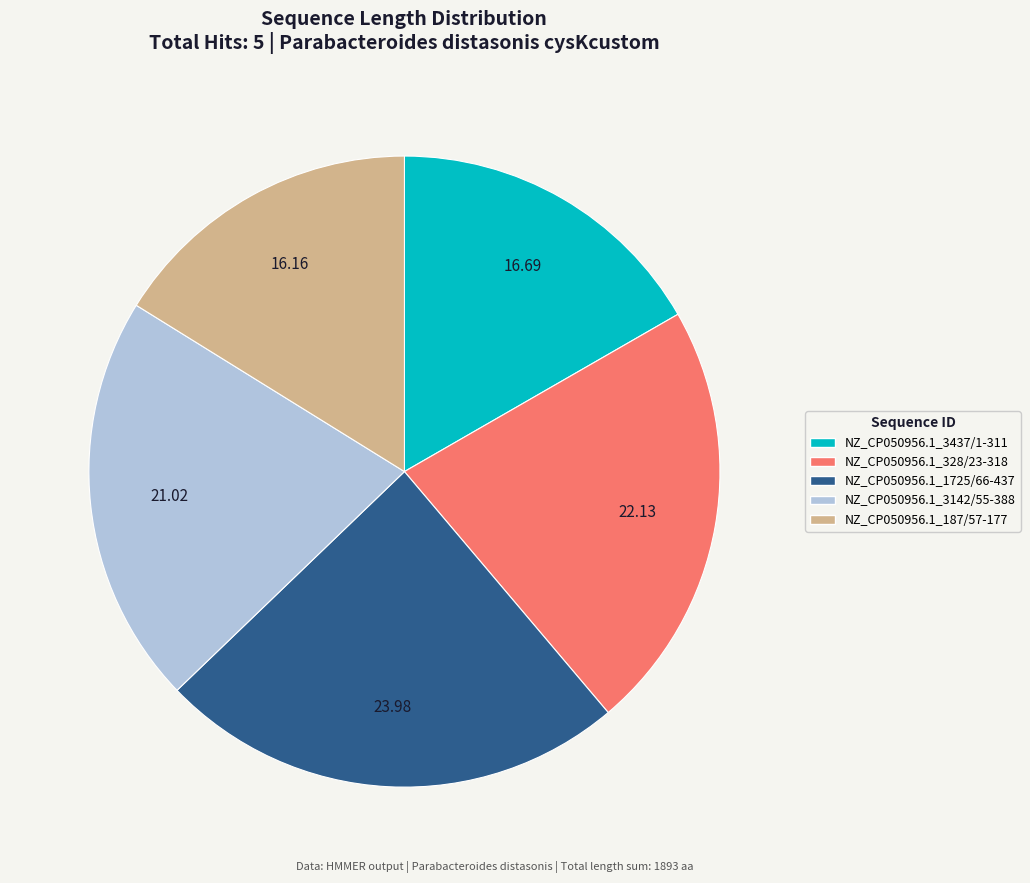

The NZ_CP050956.1_187/57-177 slice represents 16% of the pie. True or false?

True